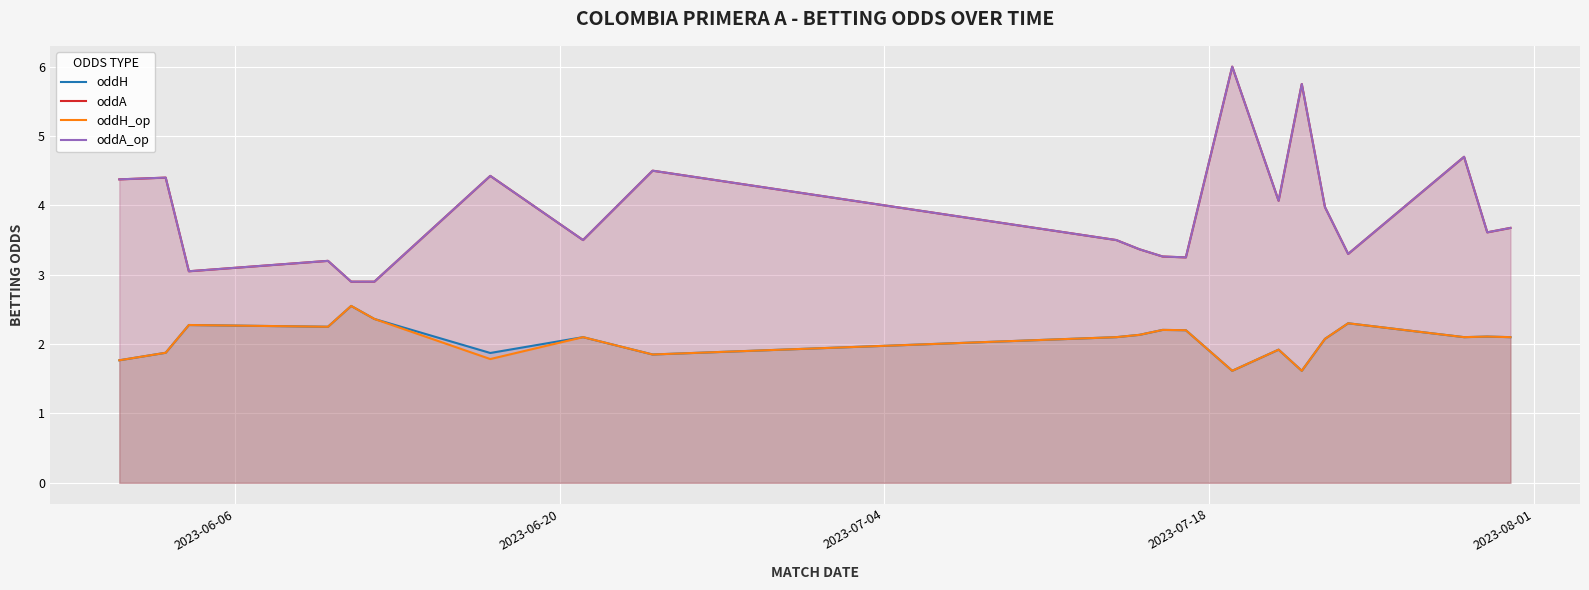

How many interior local peaks does the oddA_op series have?

7